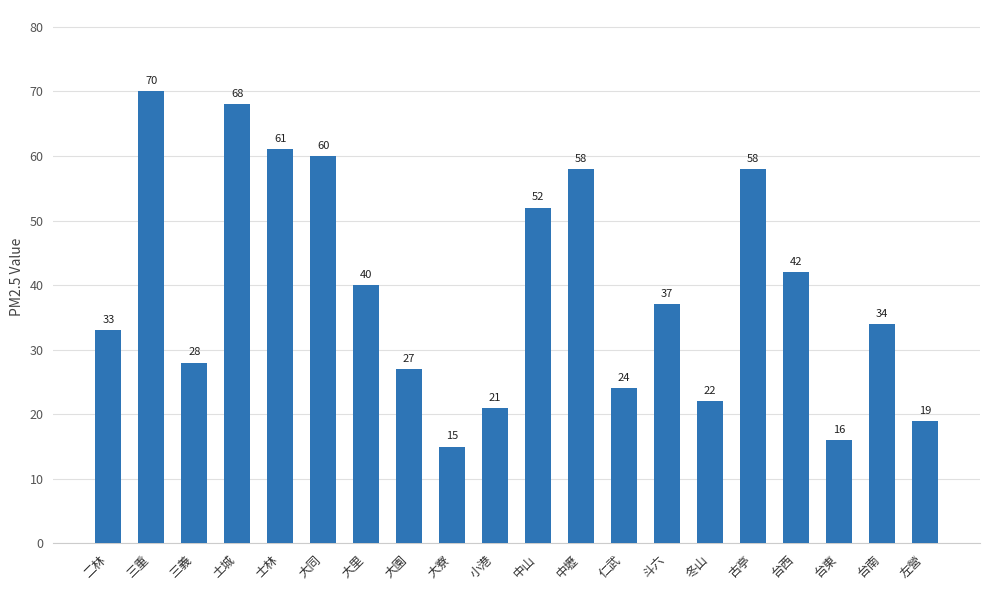

Reading left to right, transcribe all the data shown in this chart.

33	70	28	68	61	60	40	27	15	21	52	58	24	37	22	58	42	16	34	19